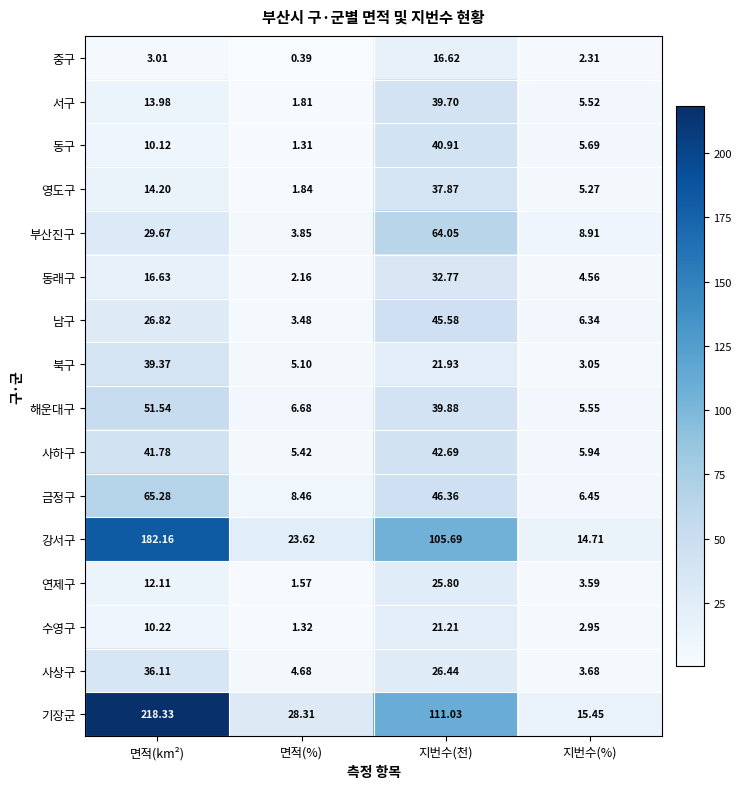

At which label is 사상구 closest to 19?

지번수(천)